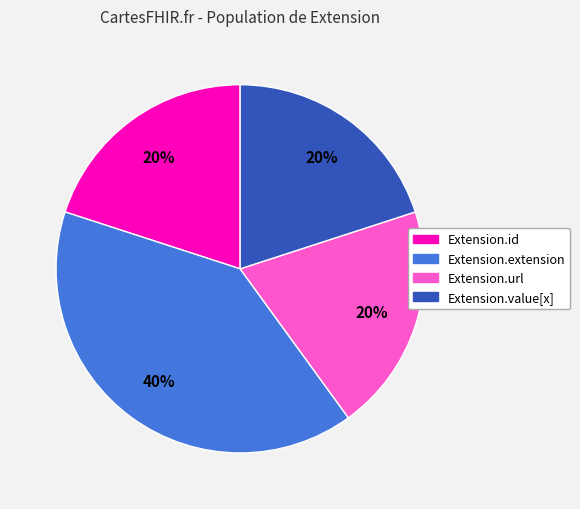

True or false: Extension.value[x] accounts for 20% of the total.

True